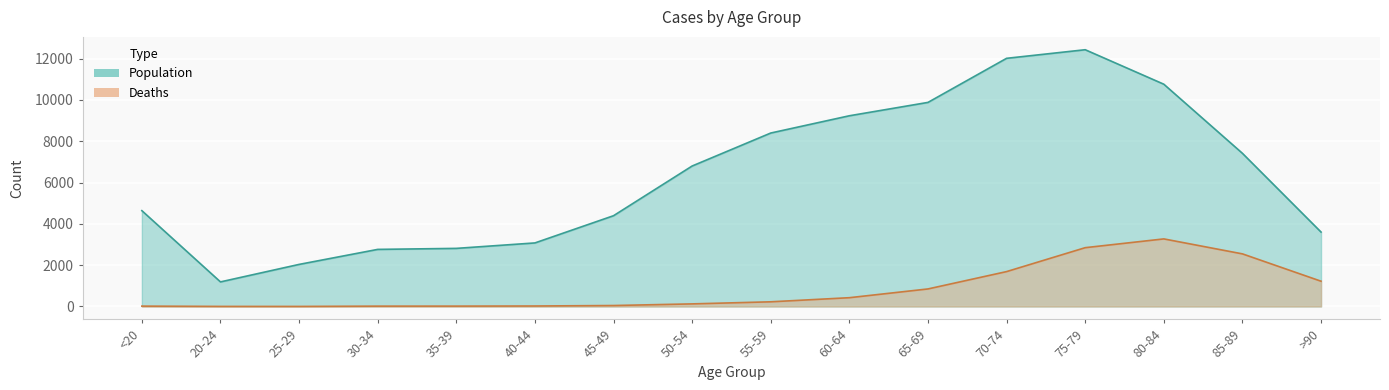

True or false: Deaths and Population intersect in this chart.

False